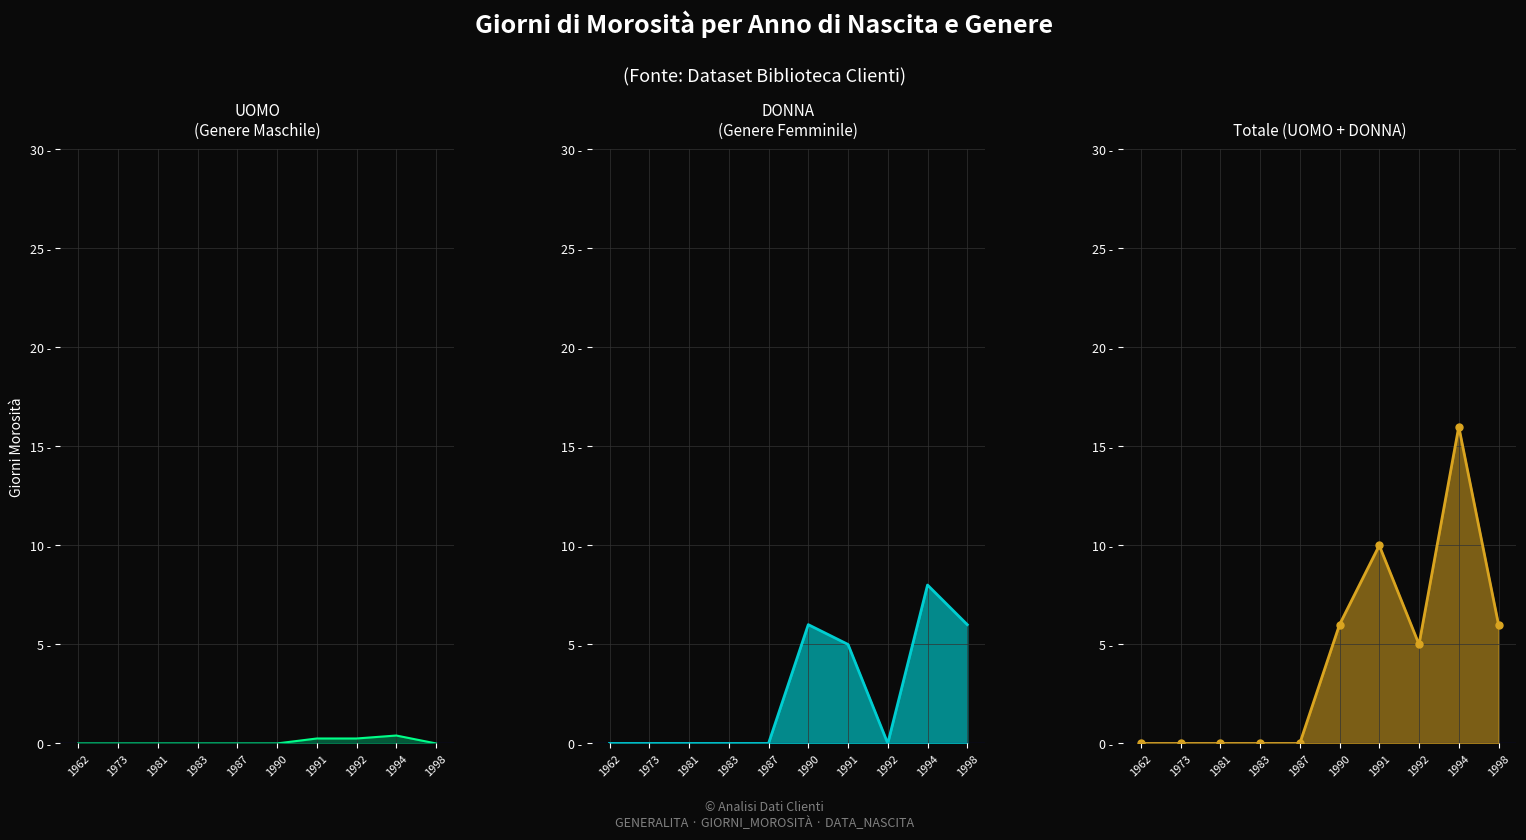

List the labels in order of UOMO value, largest first.

1994, 1991, 1992, 1962, 1973, 1981, 1983, 1987, 1990, 1998